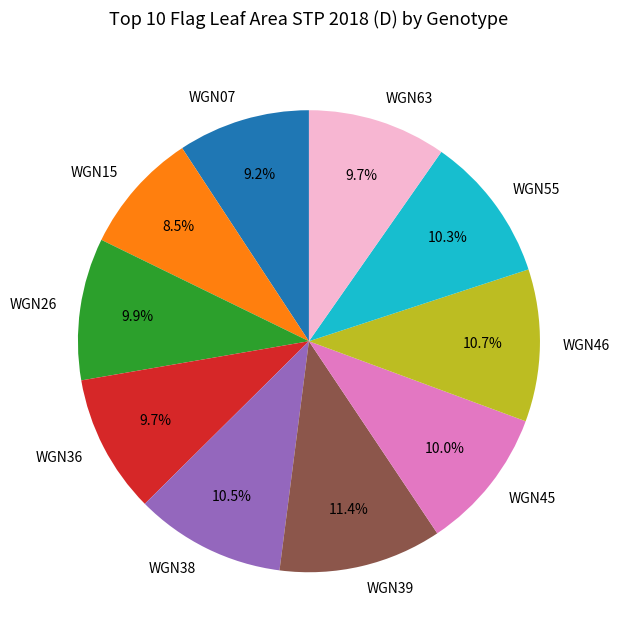

What percentage is NOT represented by WGN26?

90.1%